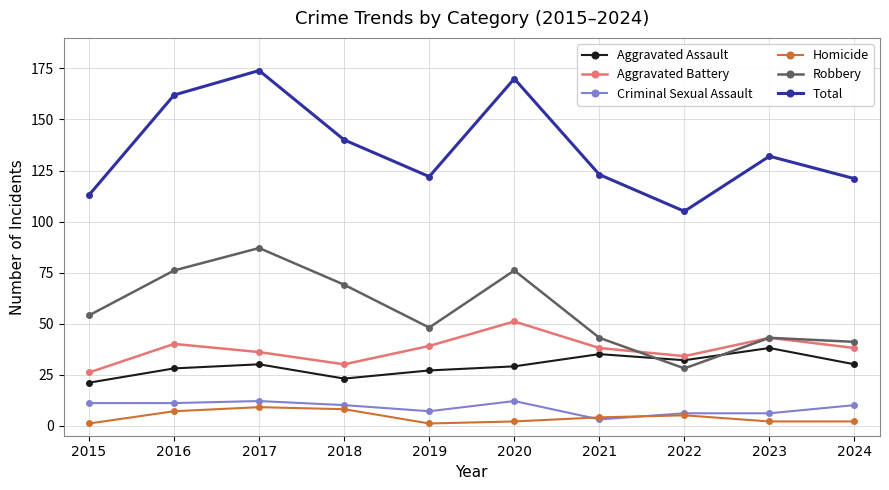

Which category has the highest value in the Aggravated Battery series?

2020